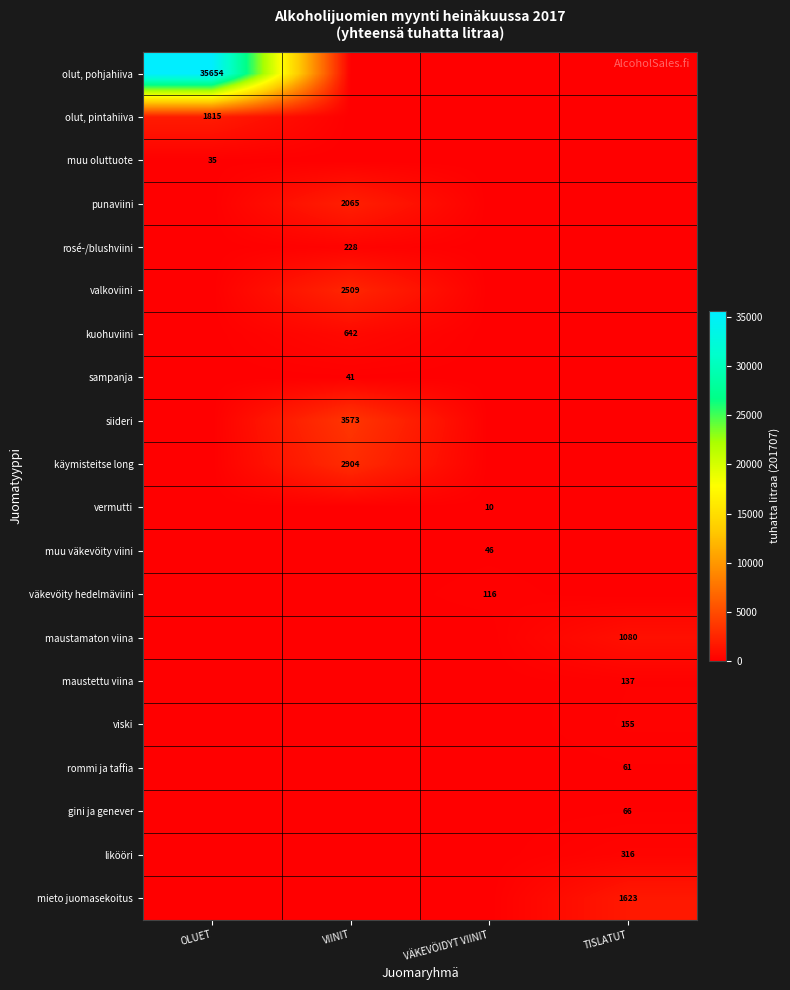

Is it true that olut, pintahiiva equals 1815 at OLUET?

True